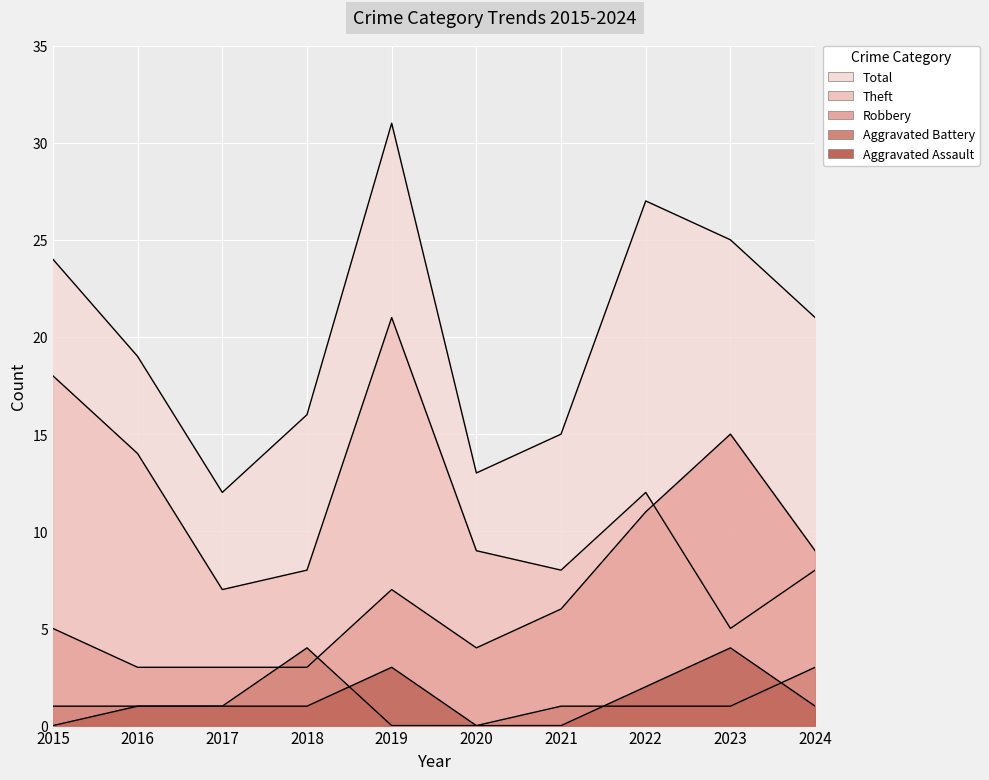

Where is the first local maximum for Aggravated Battery?

2018